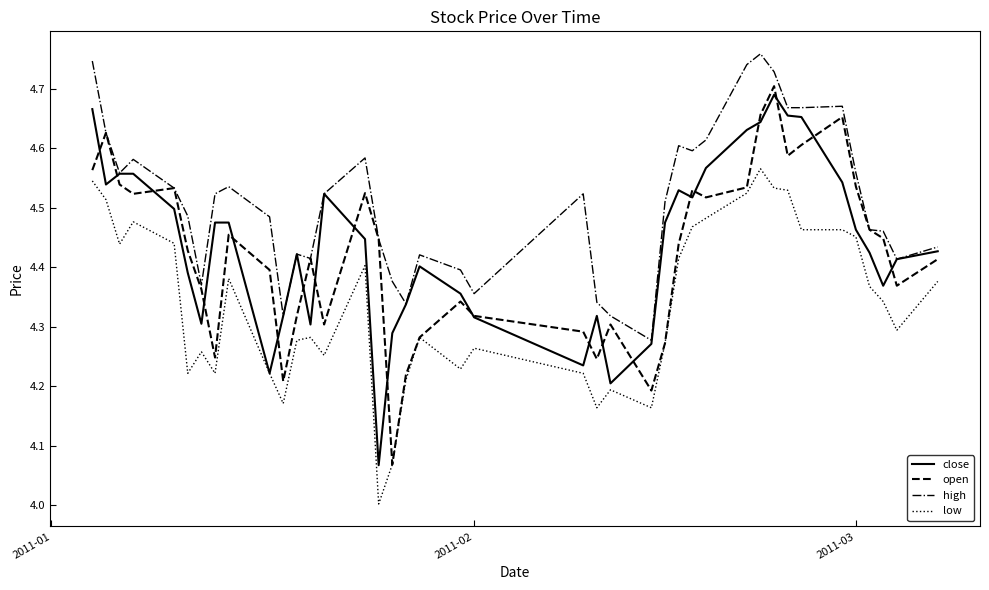

How many intersections are there between open and close?

20